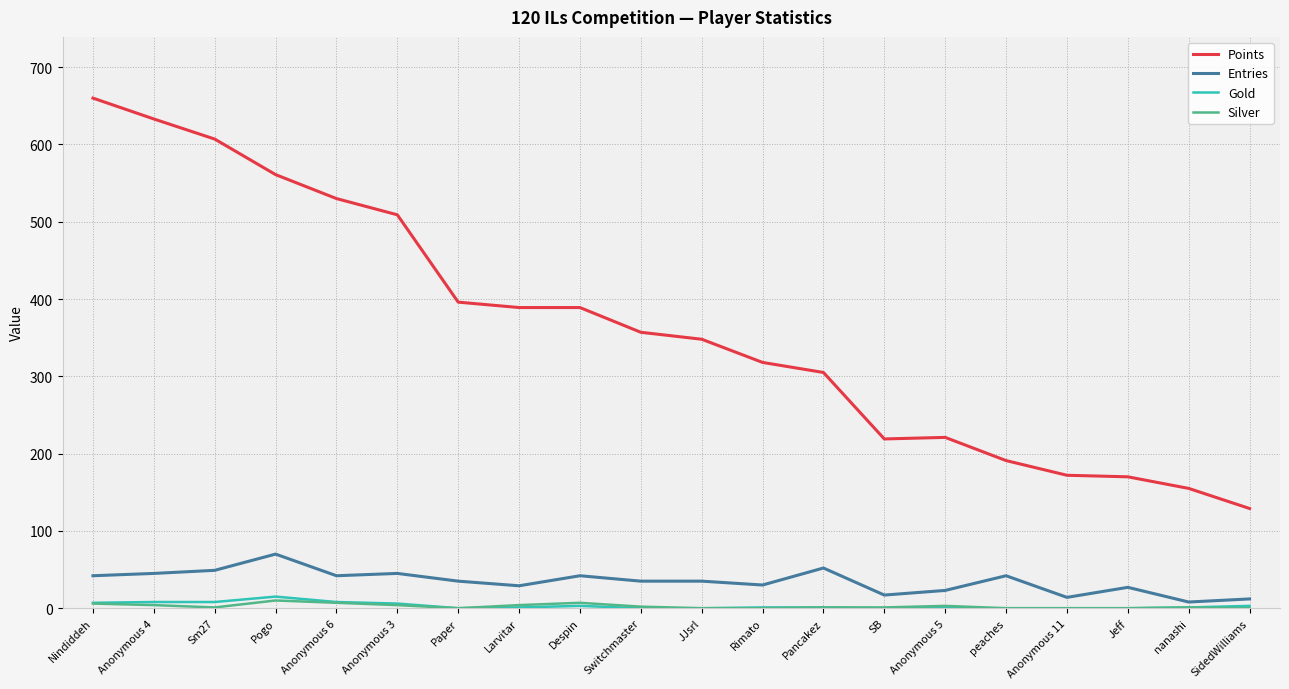

The value of Gold at Sm27 is 8. True or false?

True